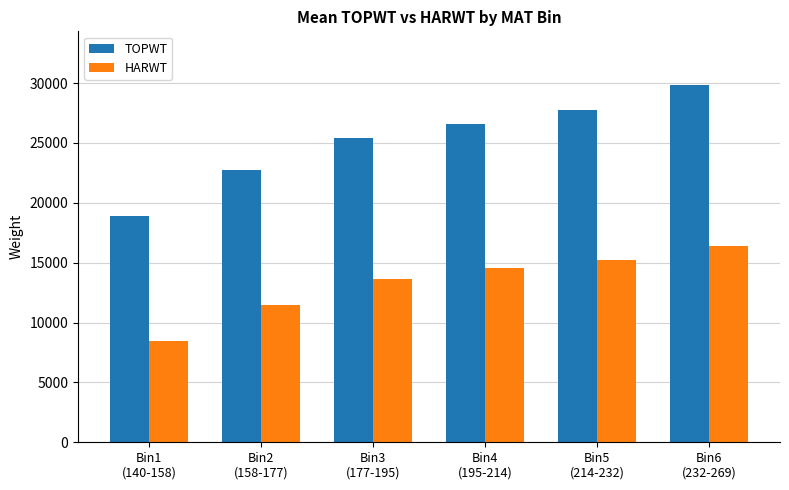

Read the TOPWT value at Bin2
(158-177), to the nearest 50.

22750